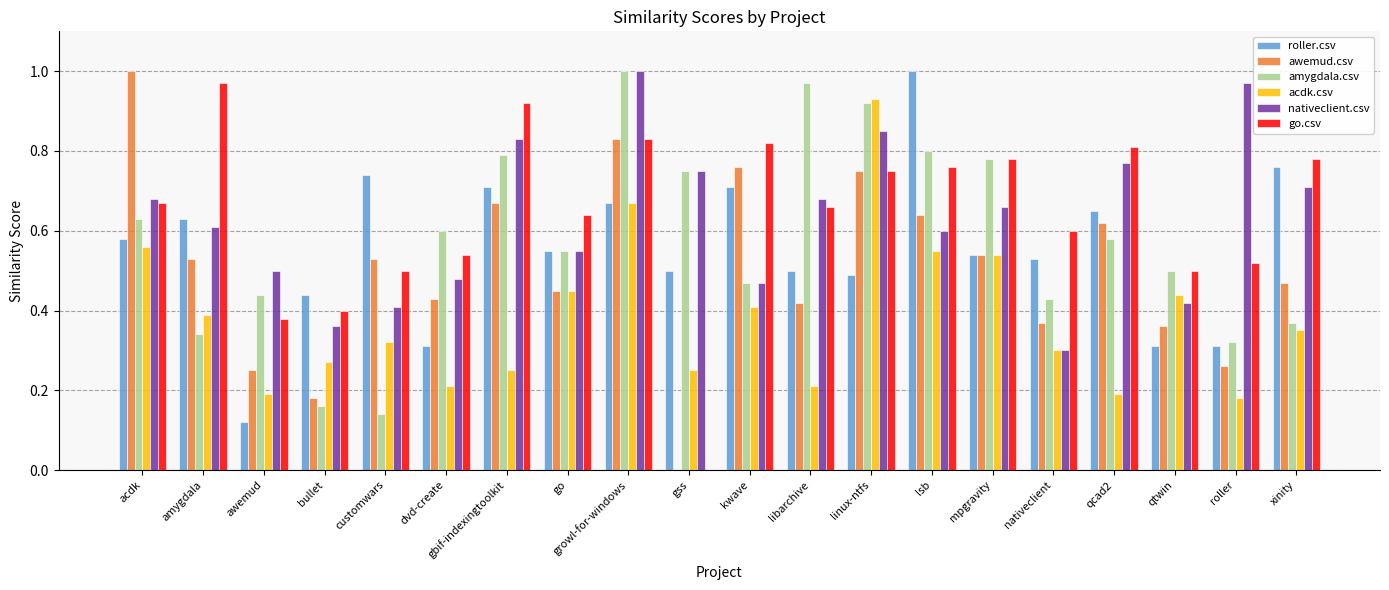

How many data points does each series have?

20